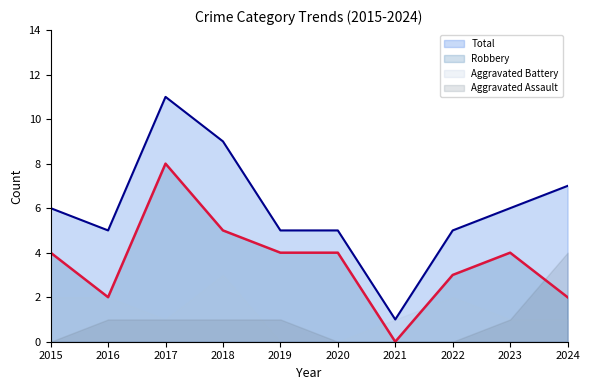

At which label does Total reach its peak?

2017